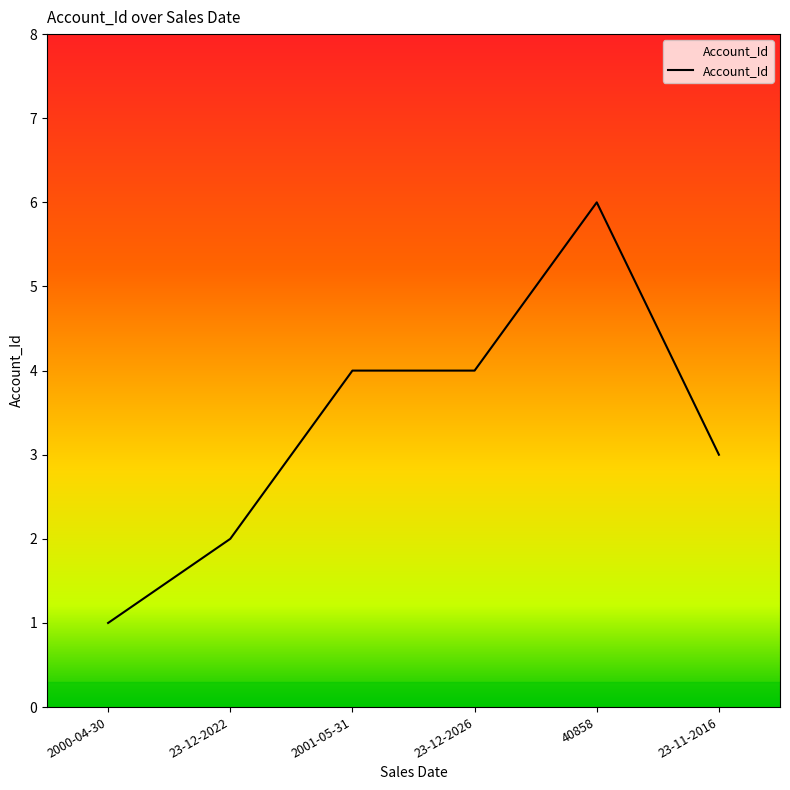

What is the difference between the values at 2001-05-31 and 40858?

2